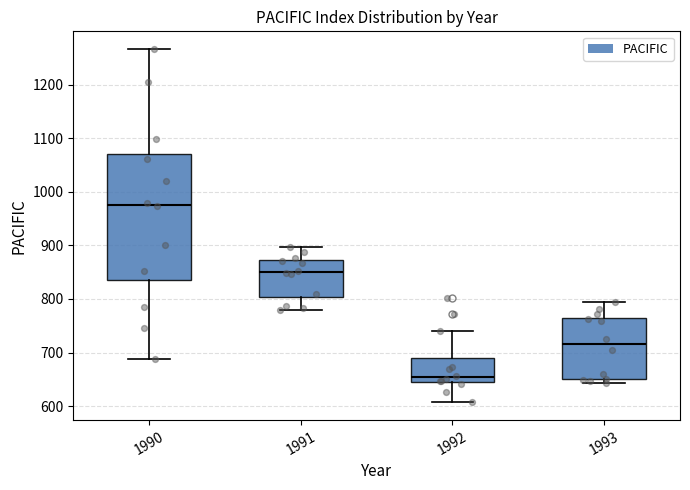

Reading left to right, read every box against the y-axis: the position of its median line, the range the box covers, and the ends of its whiskers. The values are not printed on the chart, so give them approximately, as read against the axis.

1990: median 980, box 840 to 1070, whiskers 690 to 1270
1991: median 850, box 800 to 870, whiskers 780 to 900
1992: median 650 (just above the box's lower edge), box 650 to 690, whiskers 610 to 740
1993: median 720, box 650 to 770, whiskers 640 to 800